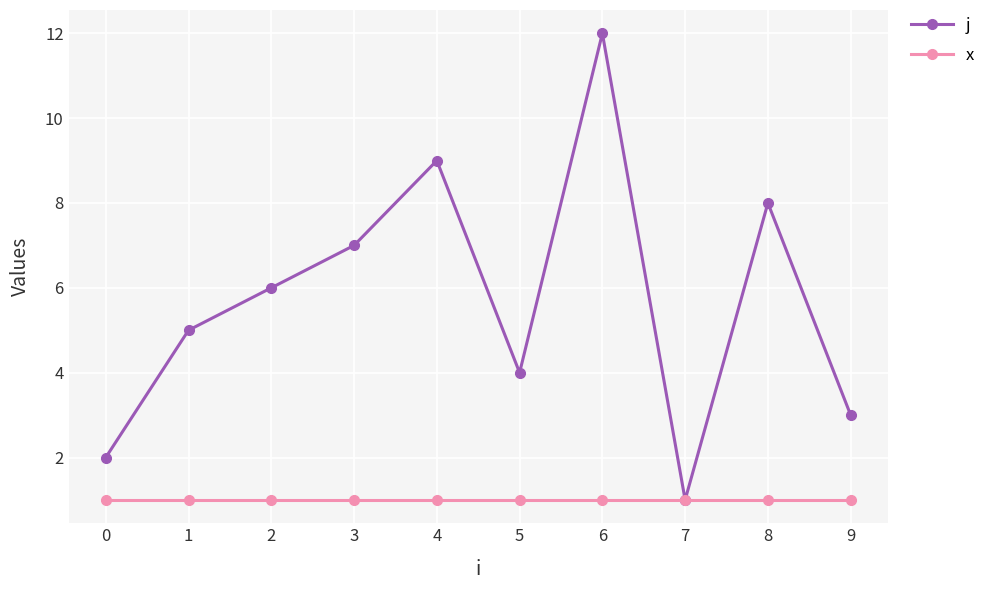

List the series in order of their peak value, highest first.

j, x